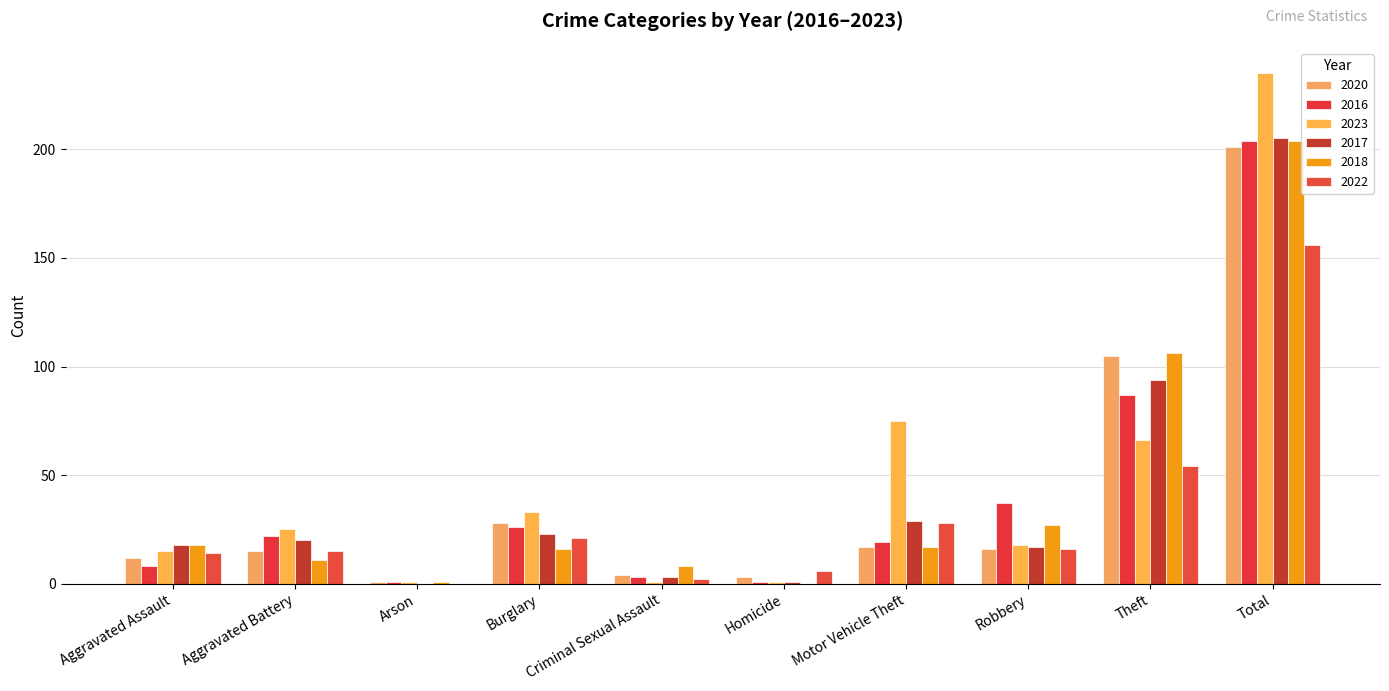

Reading left to right, transcribe all the data shown in this chart.

2020: 12	15	1	28	4	3	17	16	105	201
2016: 8	22	1	26	3	1	19	37	87	204
2023: 15	25	1	33	1	1	75	18	66	235
2017: 18	20	0	23	3	1	29	17	94	205
2018: 18	11	1	16	8	0	17	27	106	204
2022: 14	15	0	21	2	6	28	16	54	156